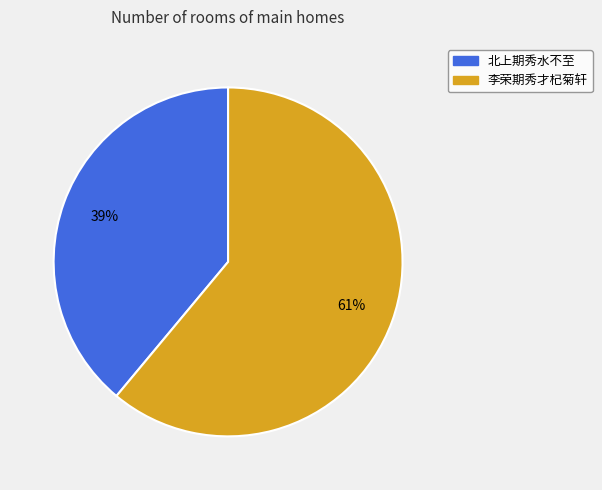

Rank the categories by value from lowest to highest.

北上期秀水不至, 李荣期秀才杞菊轩